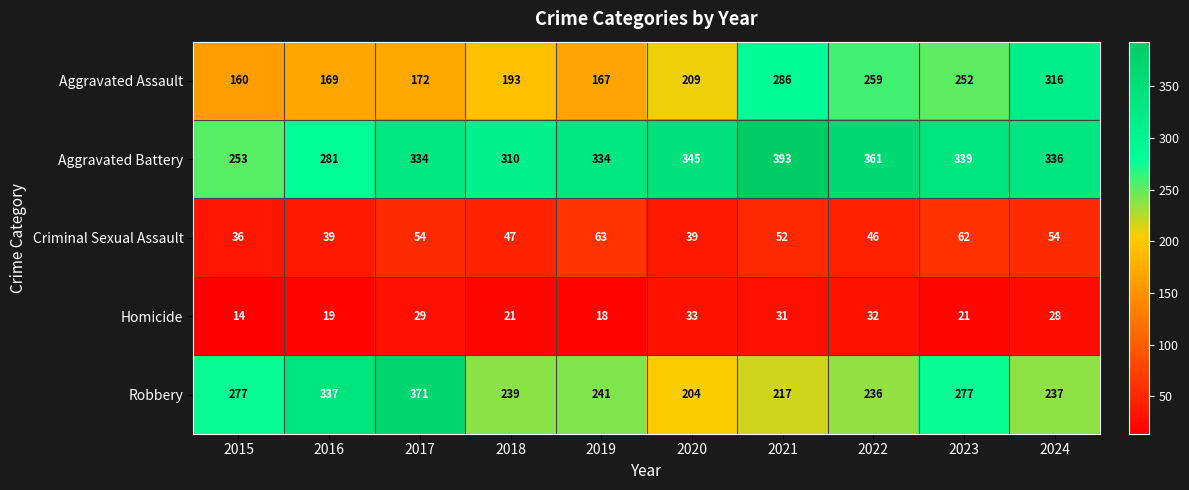

The Robbery series shows 419 at 2018. True or false?

False